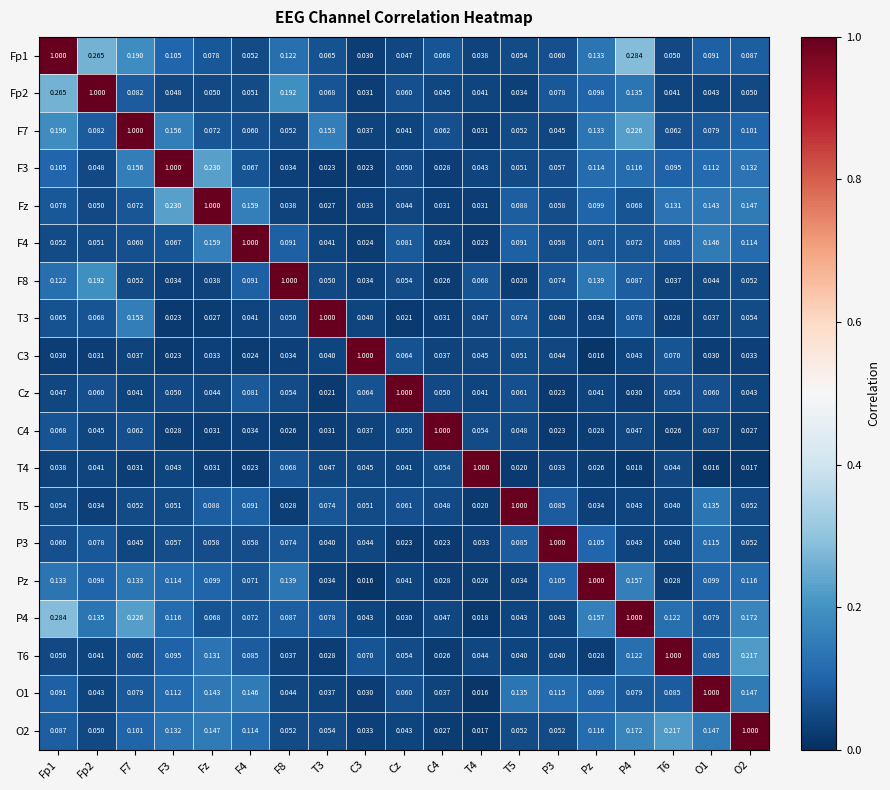

Is the value of Fp1 at C3 greater than the value of F8 at Pz?

No